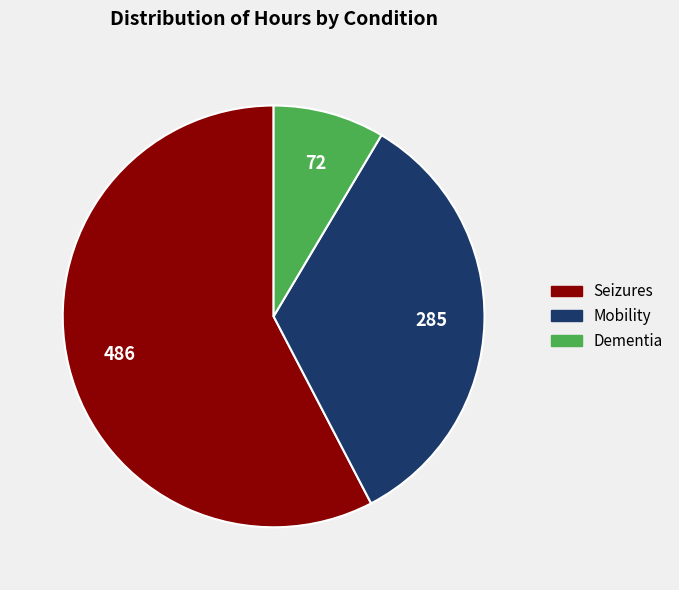

Is it true that Mobility is 34% of the pie?

True